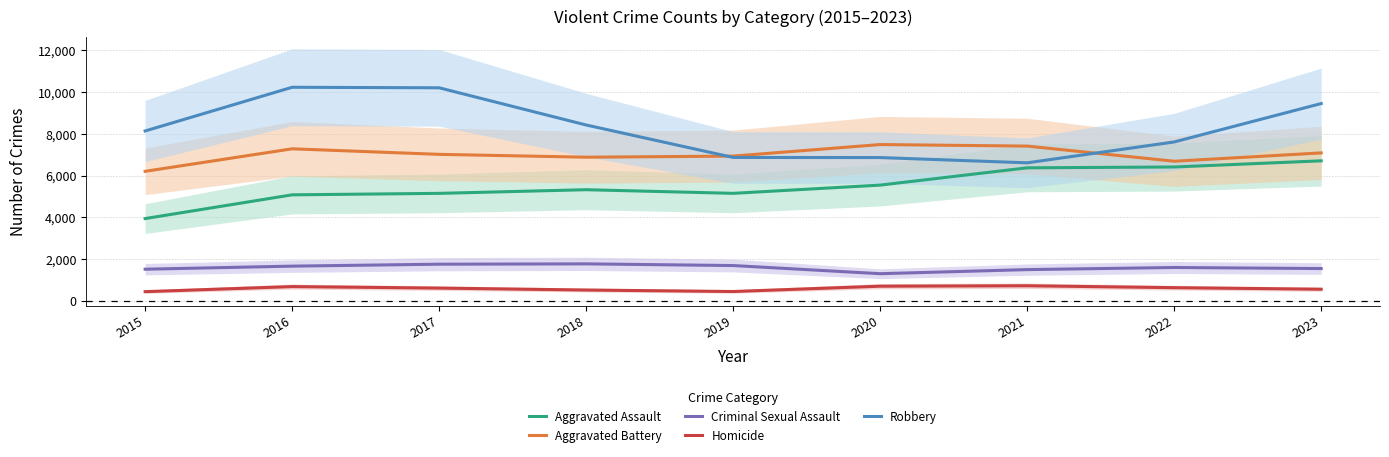

True or false: Criminal Sexual Assault and Aggravated Battery cross at least once.

False